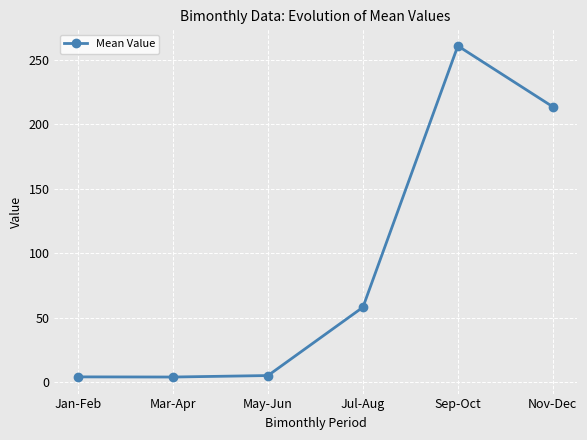

What is the value of the 6th point from the left?

213.8